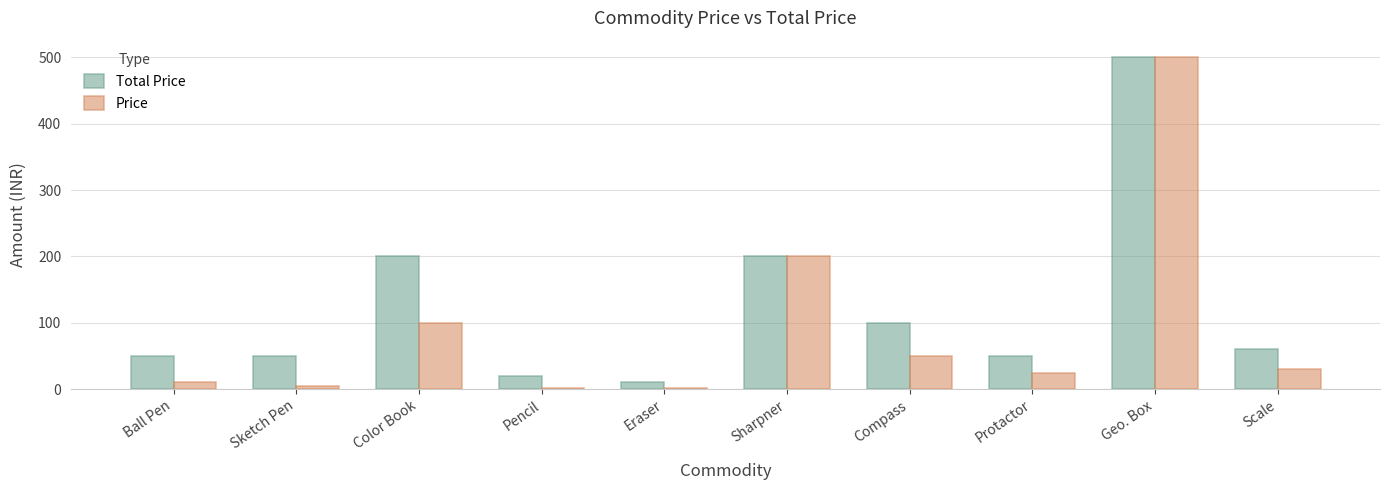

What is the greatest value displayed?

500